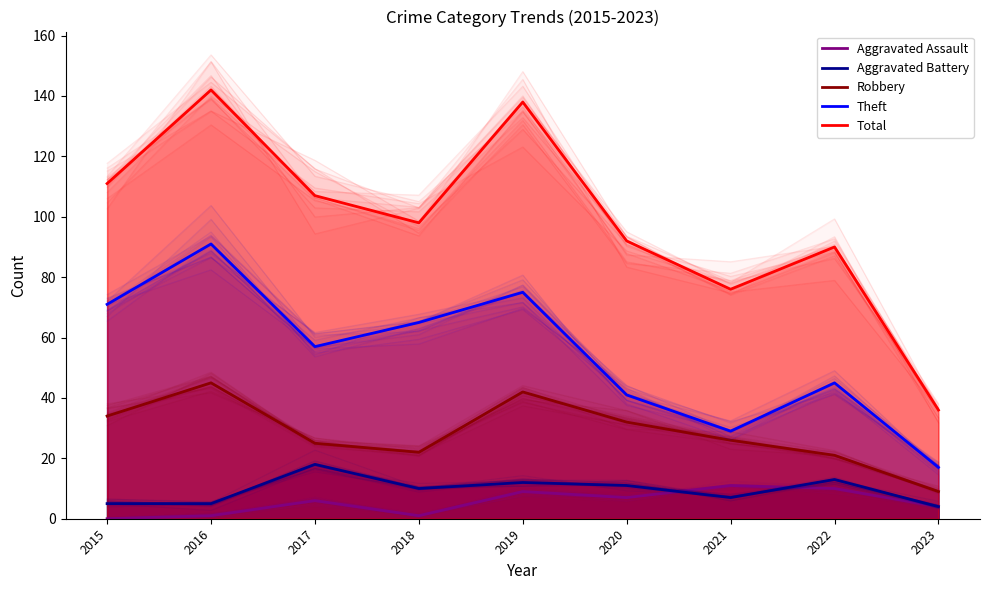

What is the lowest value of the Theft series?

17